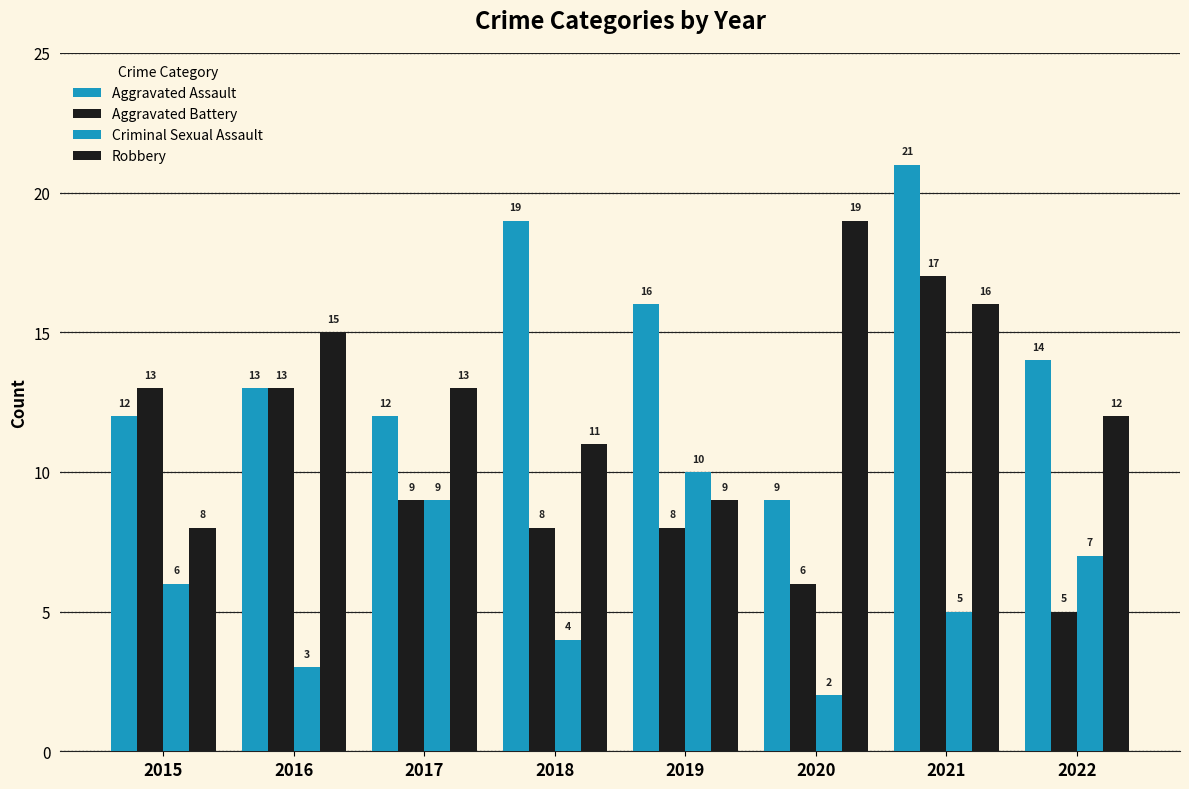

Count the number of data series in this chart.

4